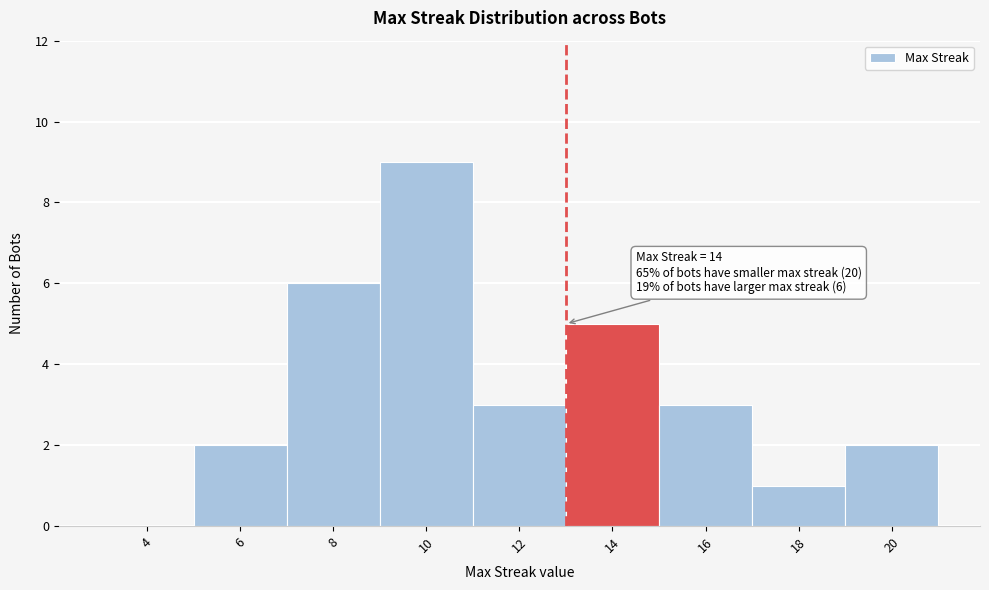

Reading right to left, list all the values displayed in this chart.

20=2	18=1	16=3	14=5	12=3	10=9	8=6	6=2	4=0